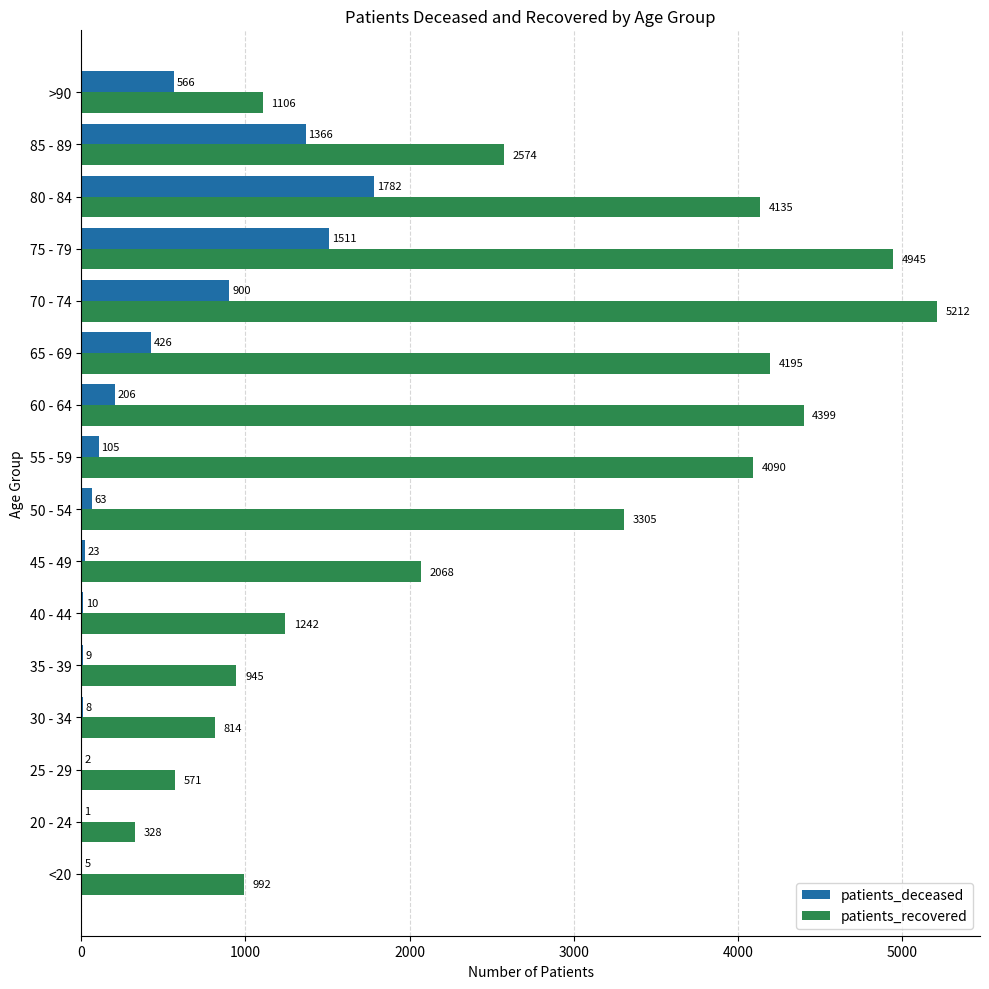

The patients_deceased series shows 2562 at 75 - 79. True or false?

False